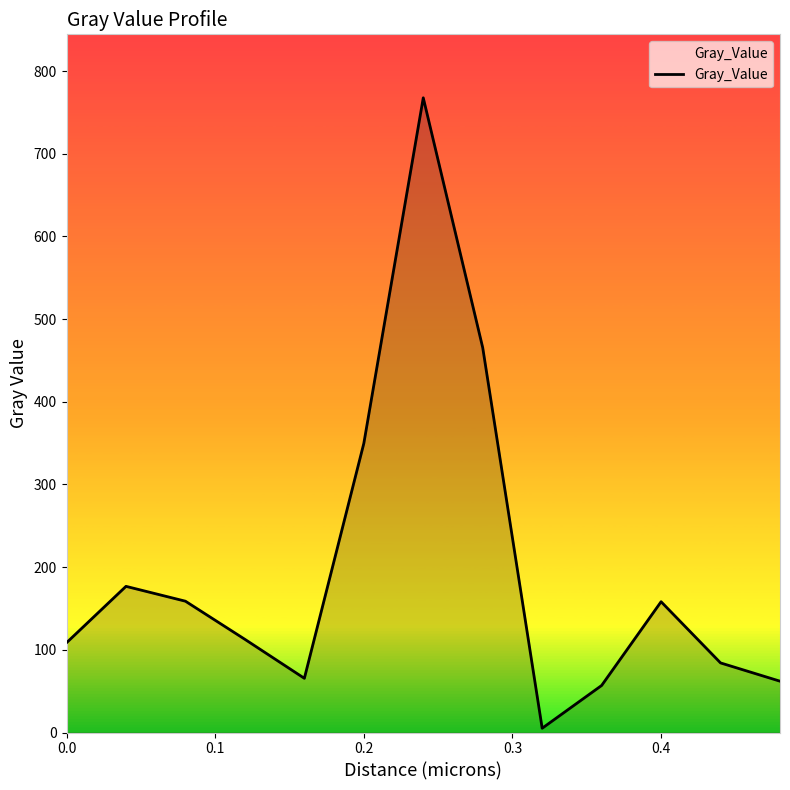

How many lines are shown in the chart?

1